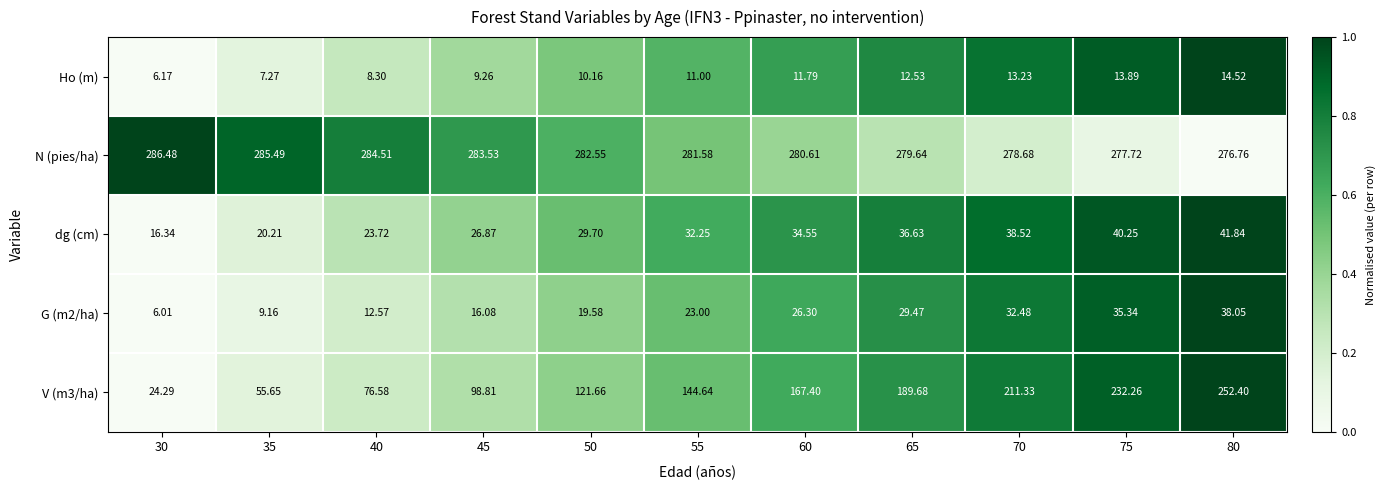

How many distinct data groups are displayed?

5